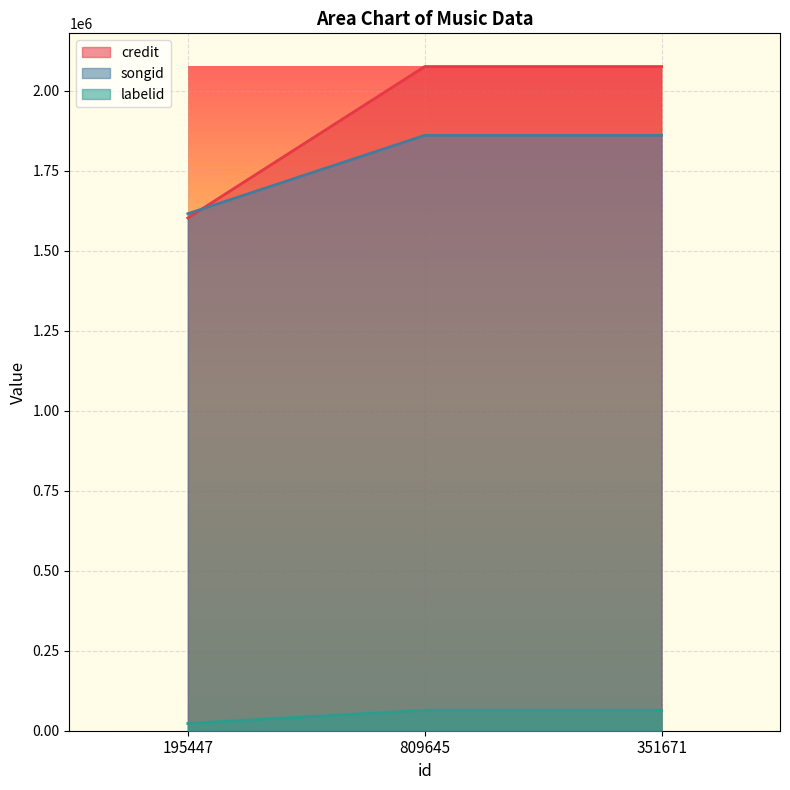

How many distinct data groups are displayed?

3